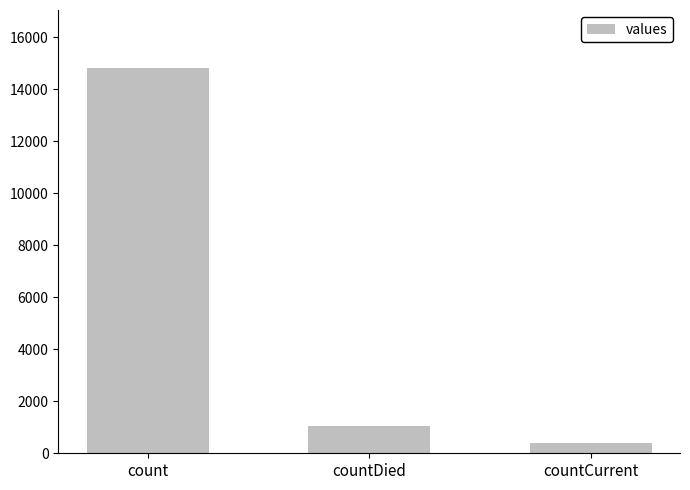

What is the value of the 1st bar from the left?

14832